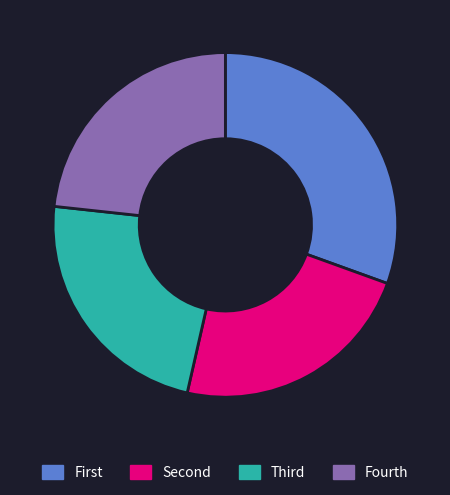

True or false: Fourth accounts for 23% of the total.

True